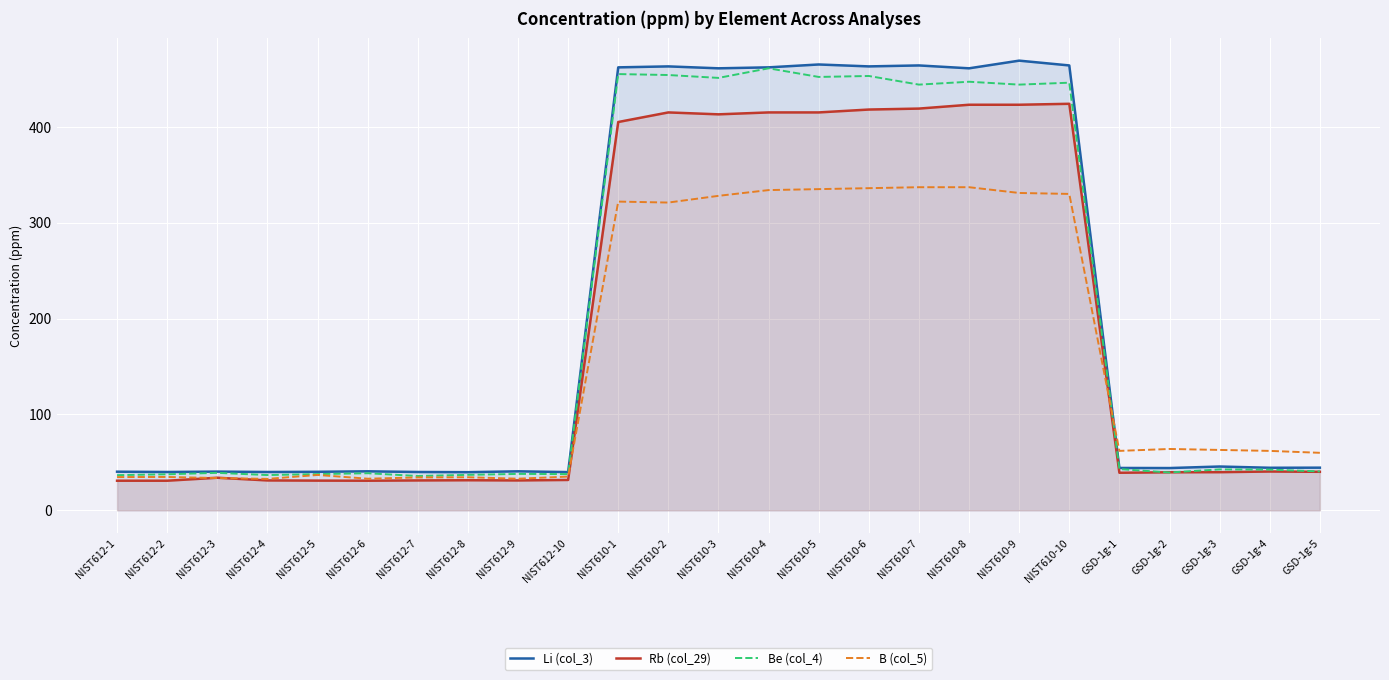

Is it true that Be (col_4) equals 447.0 at NIST610-8?

True